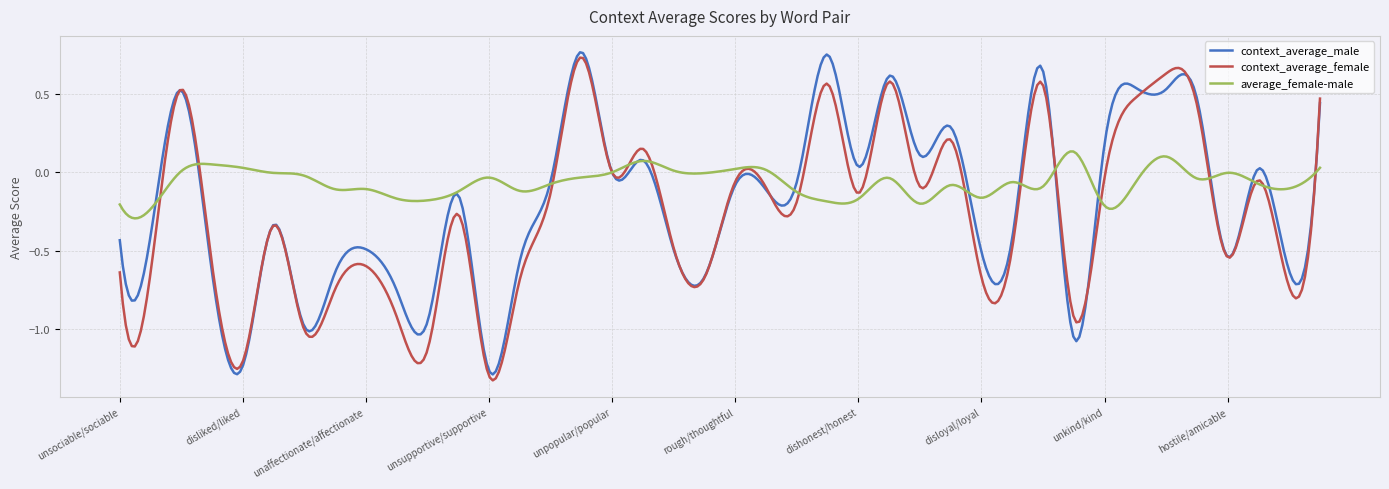

Which series has the largest total across all categories?

average_female-male